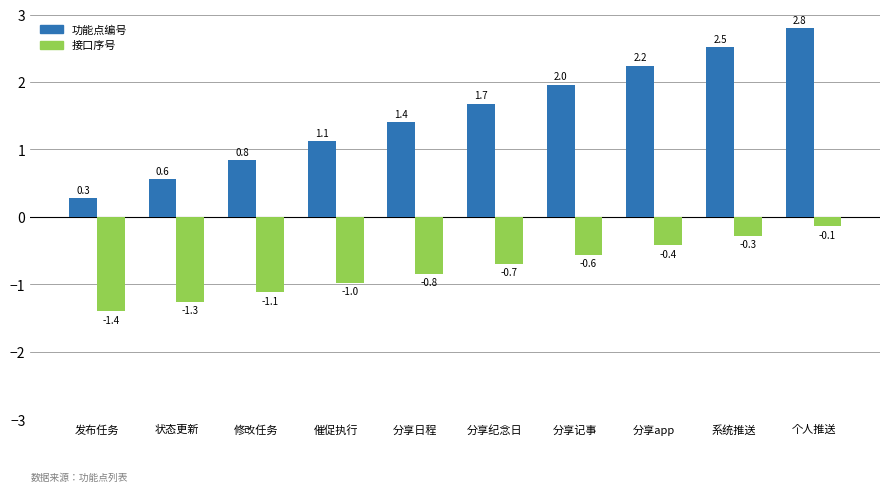

What is the label of the 1st bar from the right?

个人推送